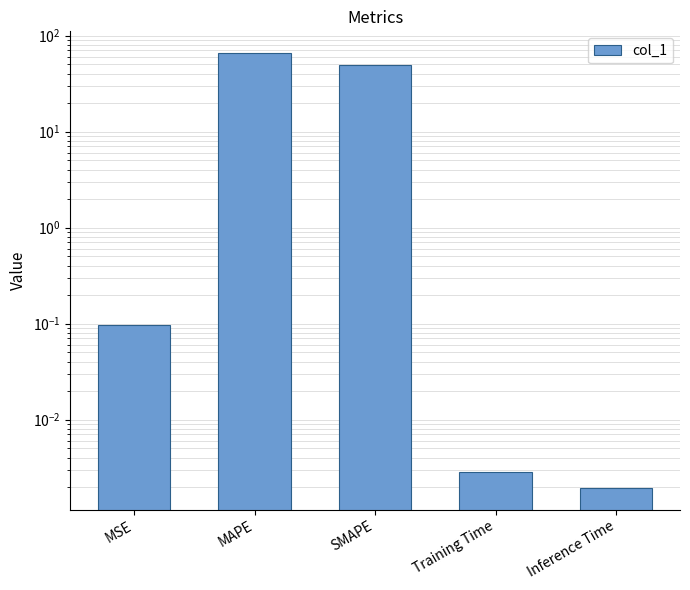

Rank the categories by value from lowest to highest.

Inference Time, Training Time, MSE, SMAPE, MAPE